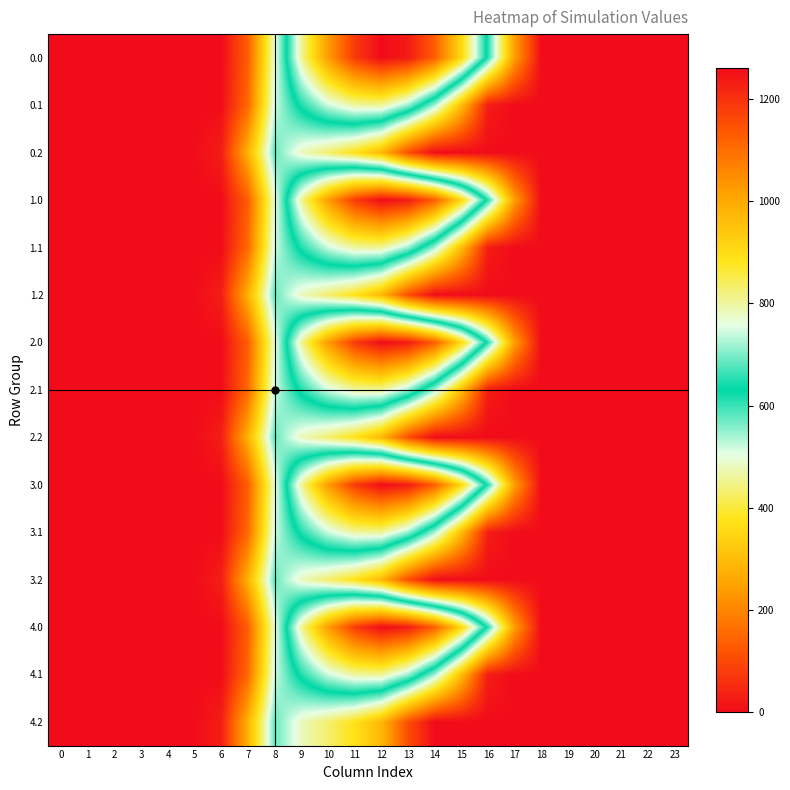

At which category is the sum across all series the highest?

11